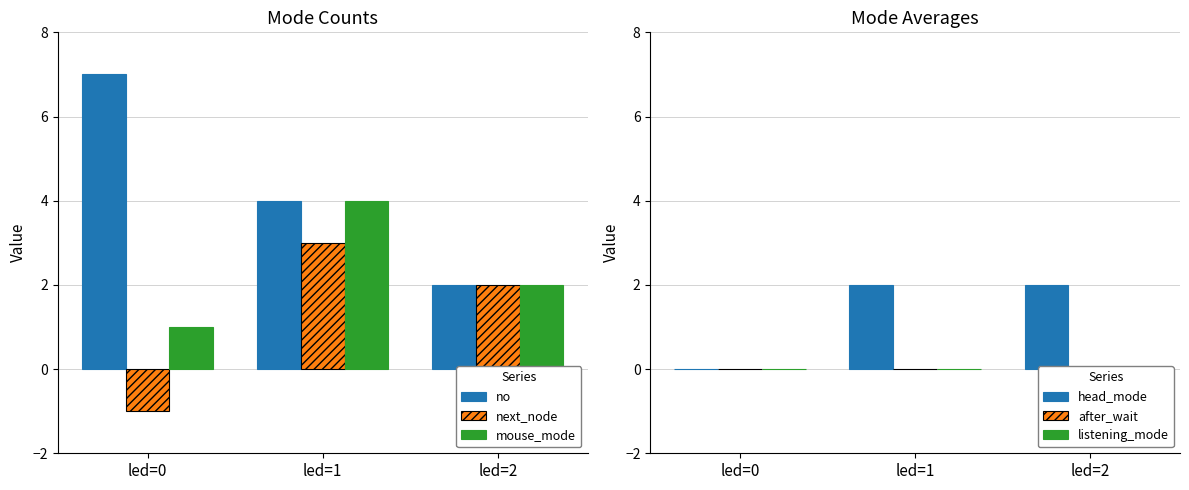

Reading left to right, transcribe all the data shown in this chart.

no: led=0=7	led=1=4	led=2=2
next_node: led=0=-1	led=1=3	led=2=2
mouse_mode: led=0=1	led=1=4	led=2=2
head_mode: led=0=0	led=1=2	led=2=2
after_wait: led=0=0	led=1=0	led=2=0
listening_mode: led=0=0	led=1=0	led=2=0